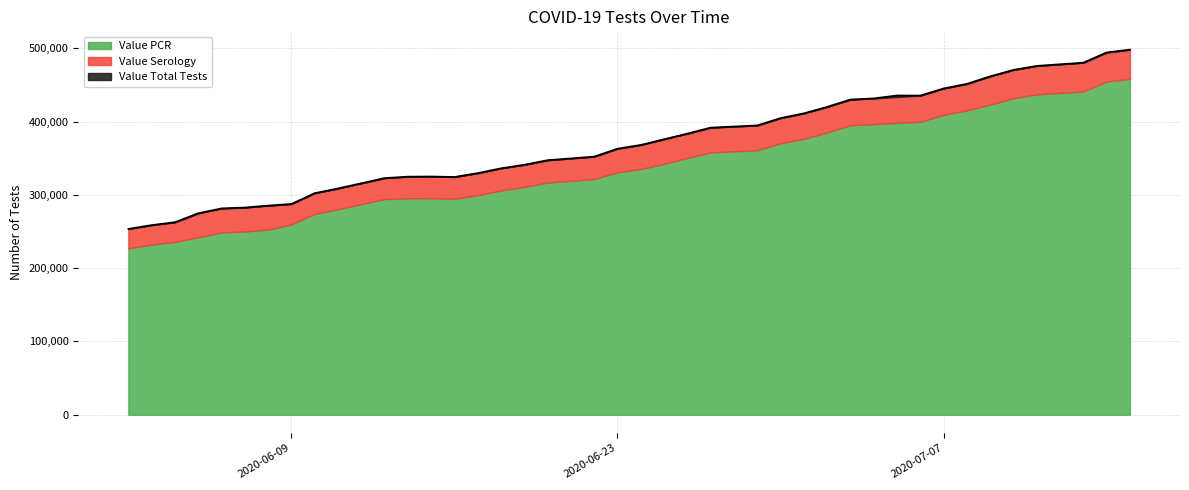

What is the minimum value shown in the chart?

26529